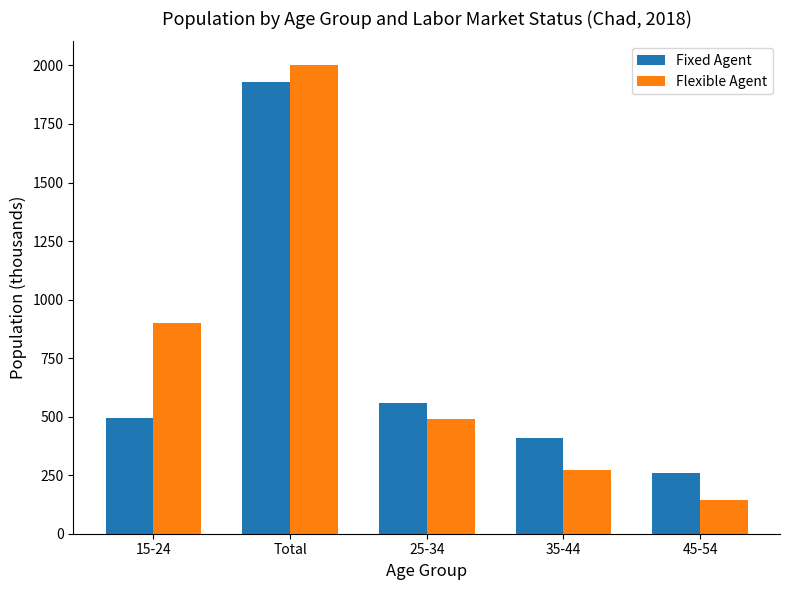

What is the label of the 1st bar from the left?

15-24